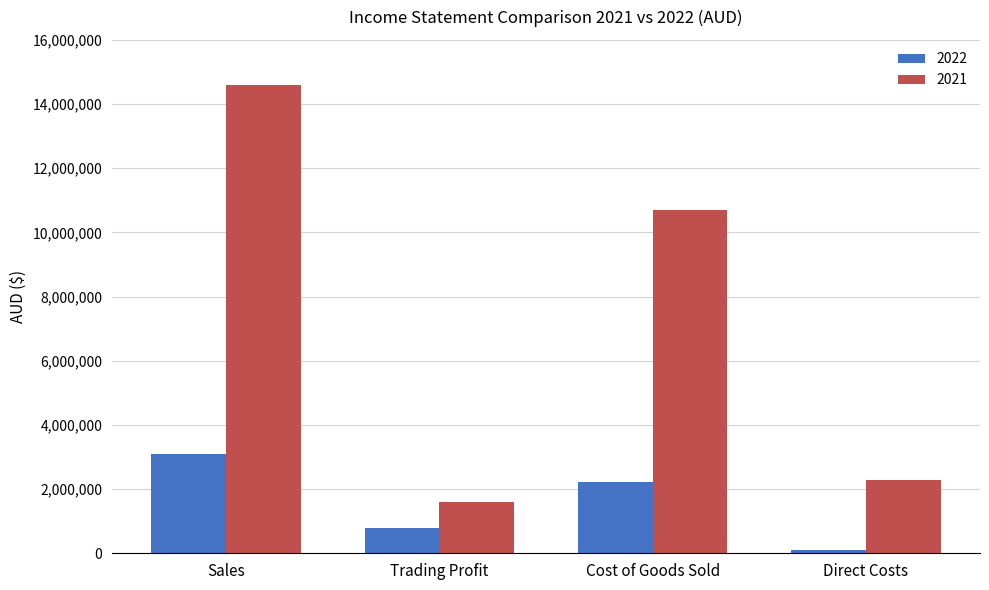

Which series has the largest total across all categories?

2021